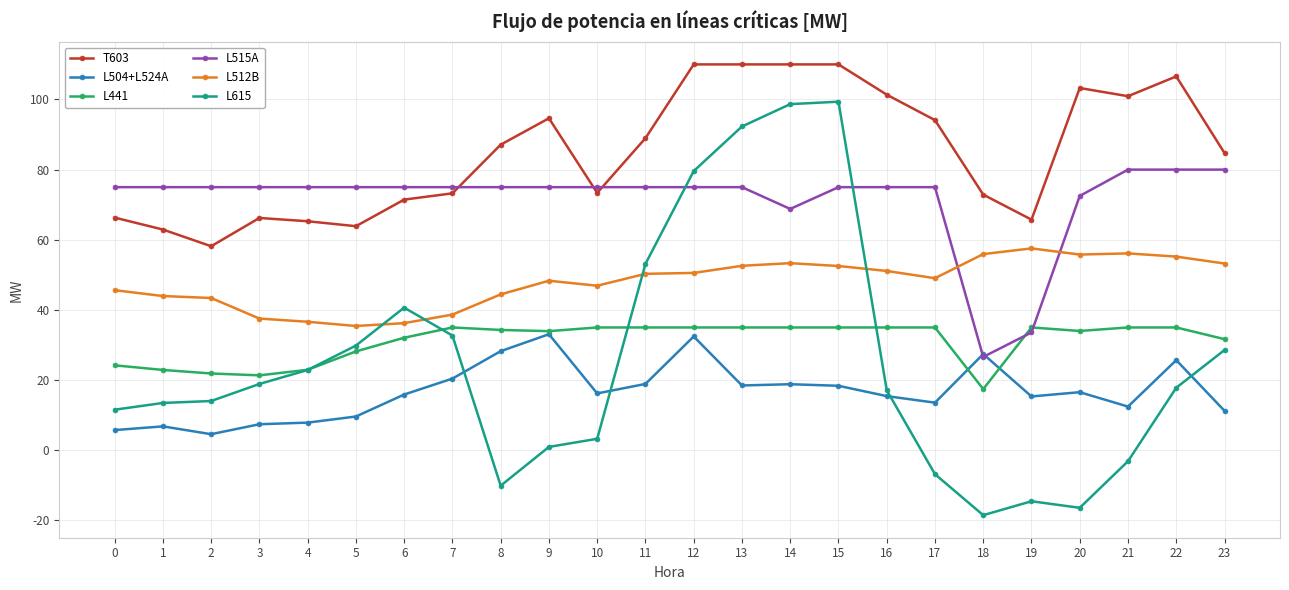

What is the highest value of the T603 series?

110.0